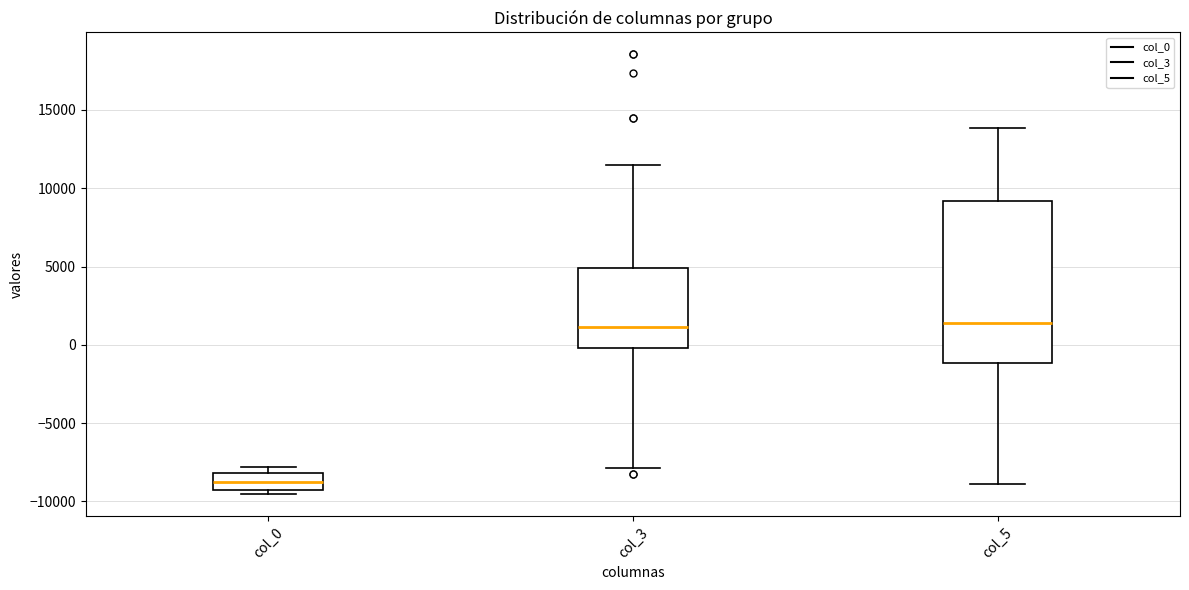

Where is the lower edge of the box for col_3 on the y-axis? The values are not printed on the chart, so give them approximately, as read against the axis.

0